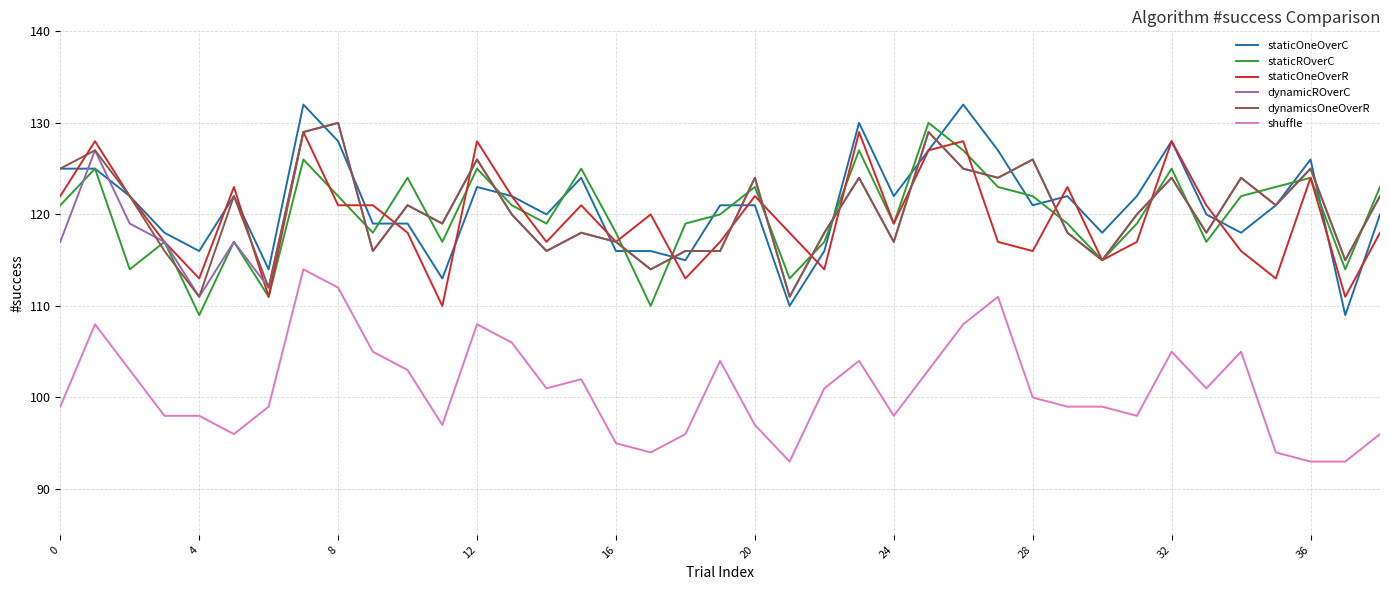

What is the sum of all staticOneOverR values?

4666